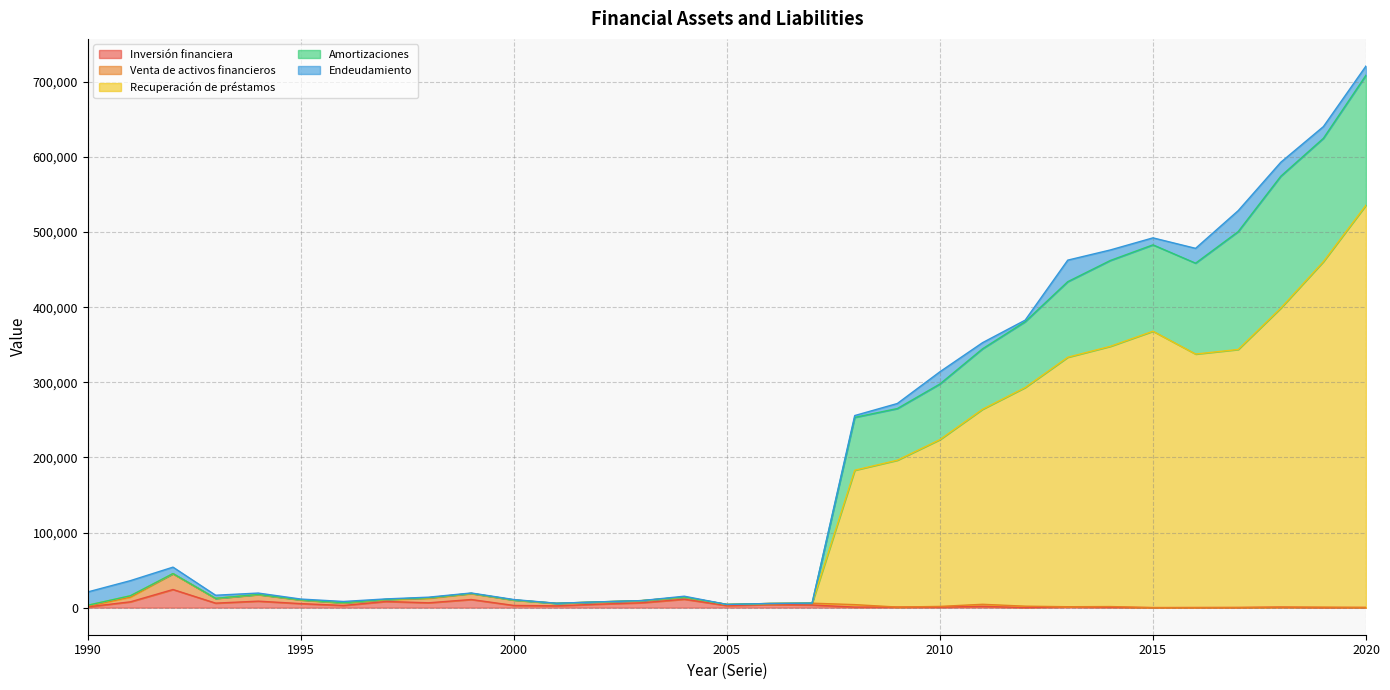

At which category is the sum across all series the highest?

2020